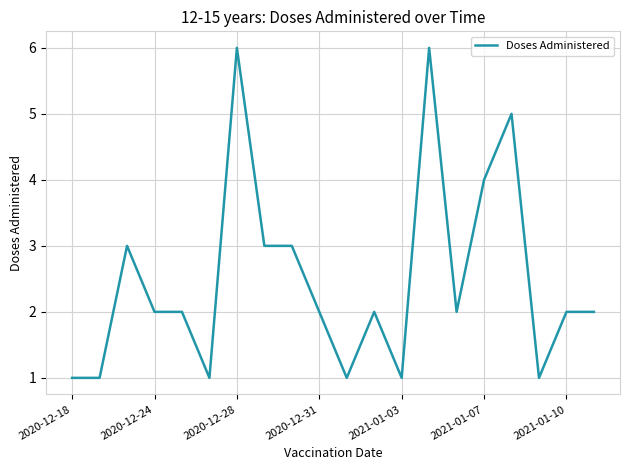

What is the difference between the maximum and minimum values?

5